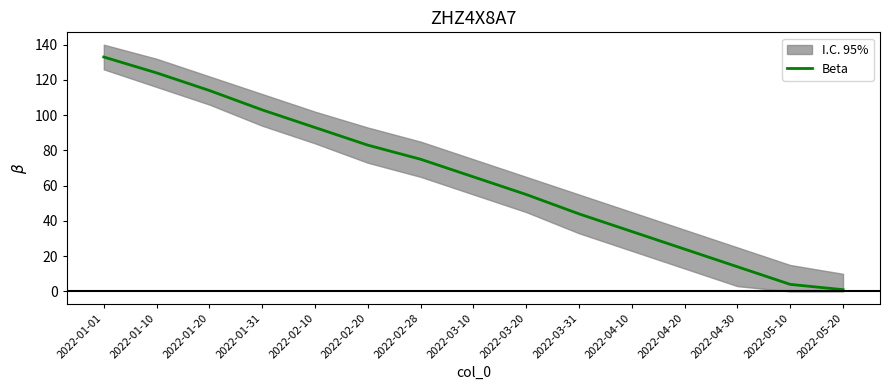

True or false: the data shows 44 at 2022-03-31.

True